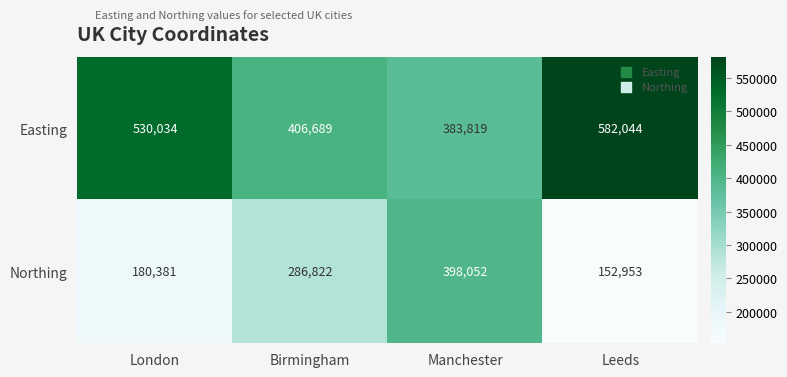

What value does the Easting series have at Manchester?

383819